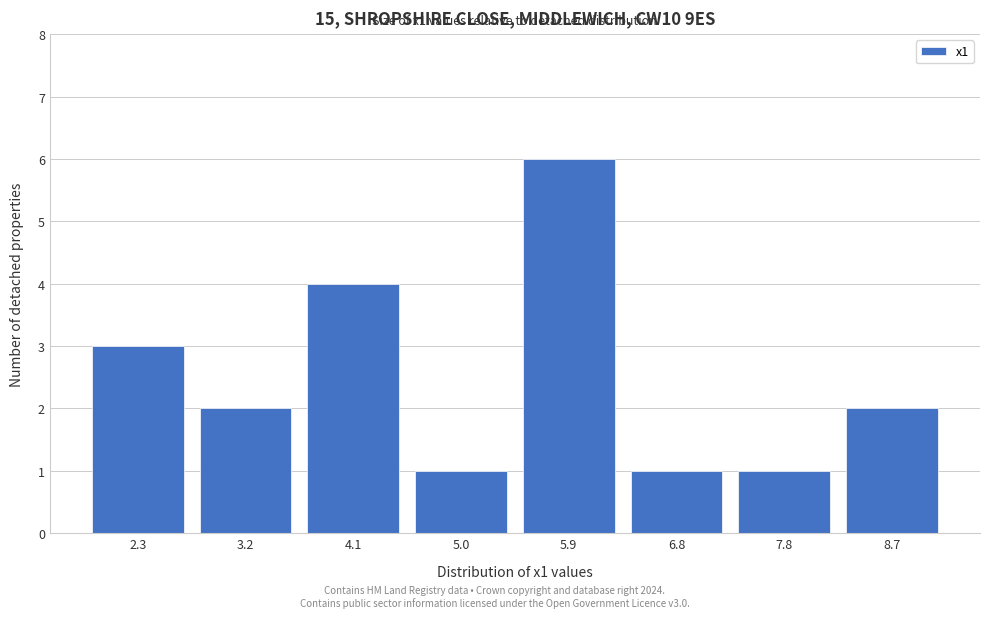

Reading left to right, what are all the values shown in this chart?

2.3=3	3.2=2	4.1=4	5.0=1	5.9=6	6.8=1	7.8=1	8.7=2